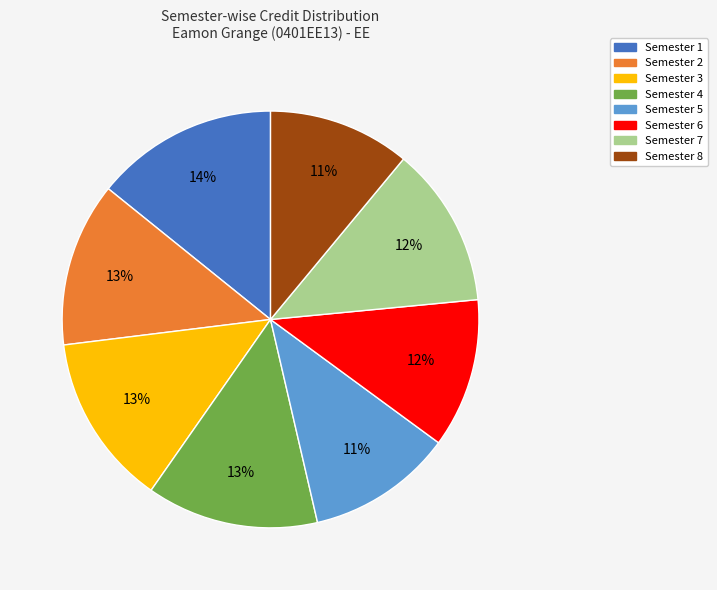

To the nearest percent, what percentage of the pie is Semester 3?

13%